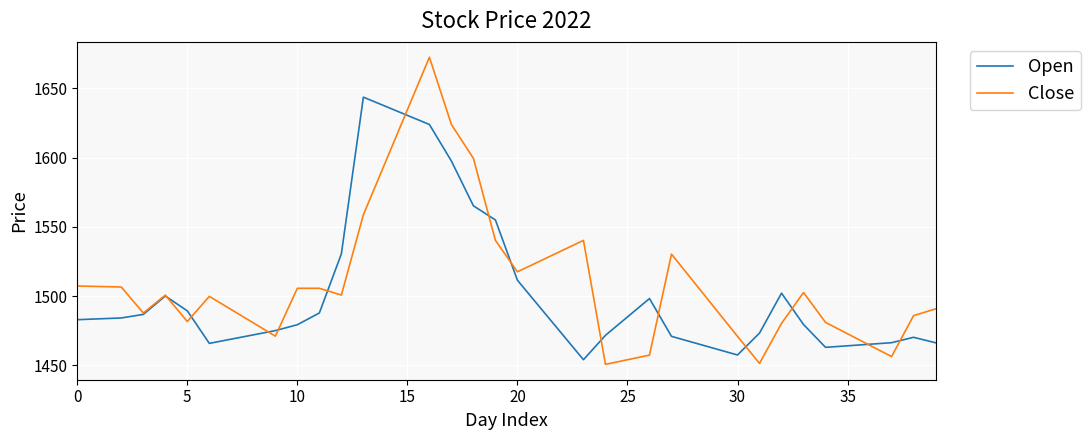

What is the highest value of the Close series?

1672.6